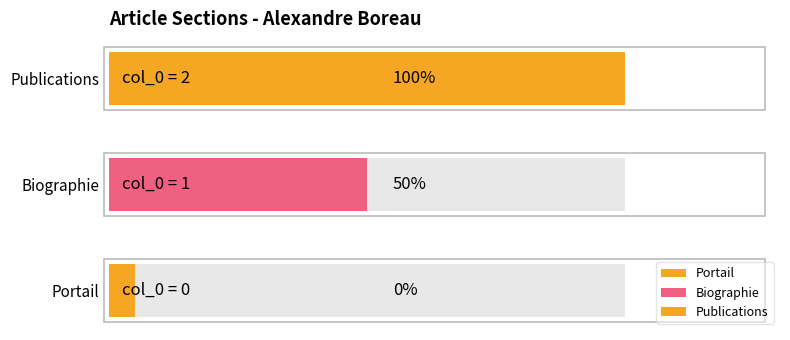

At which label does the data first exceed 1?

Alexandre_Boreau (Publications)